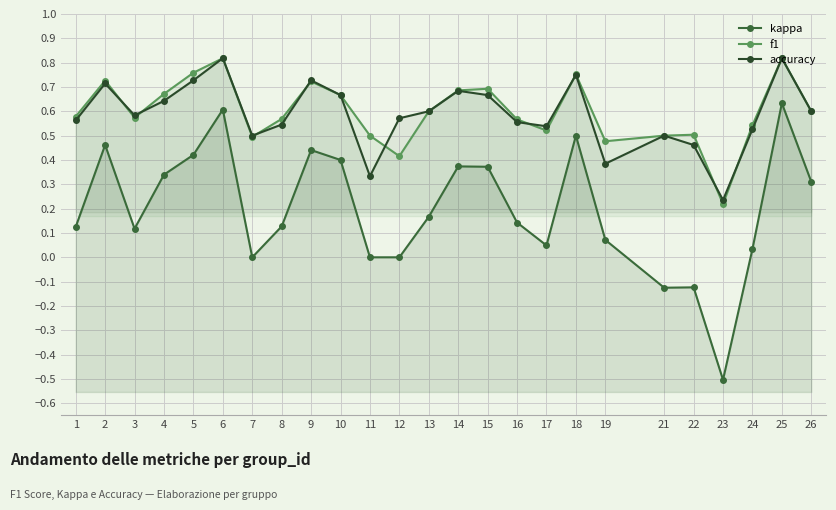

What is the average value of the accuracy series?

0.6